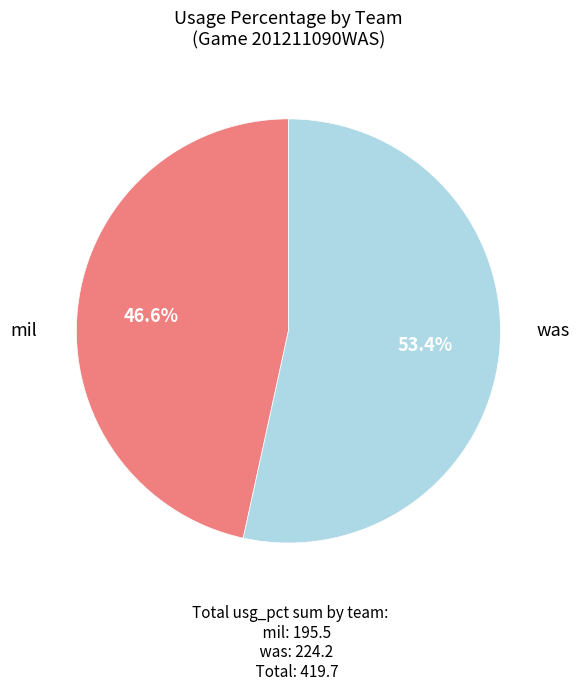

Does any single category account for the majority?

Yes